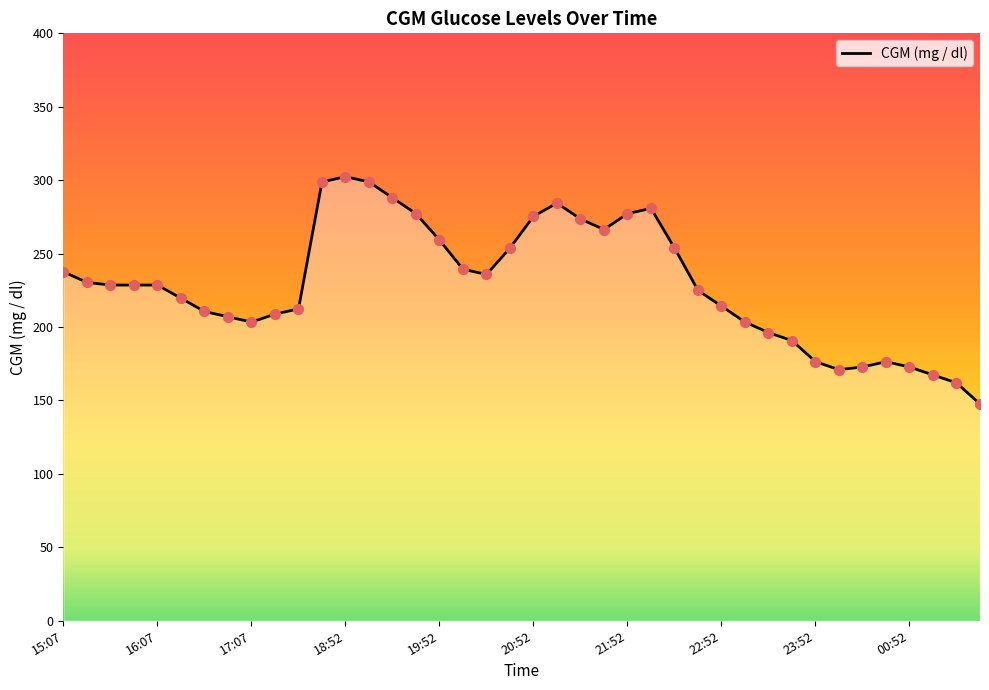

How many lines are shown in the chart?

1